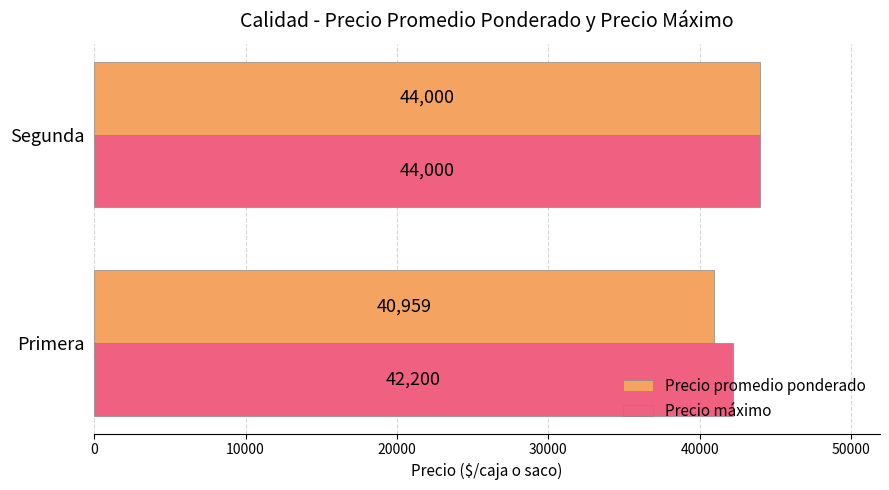

What is the difference between the maximum and minimum values in the Precio promedio ponderado series?

3041